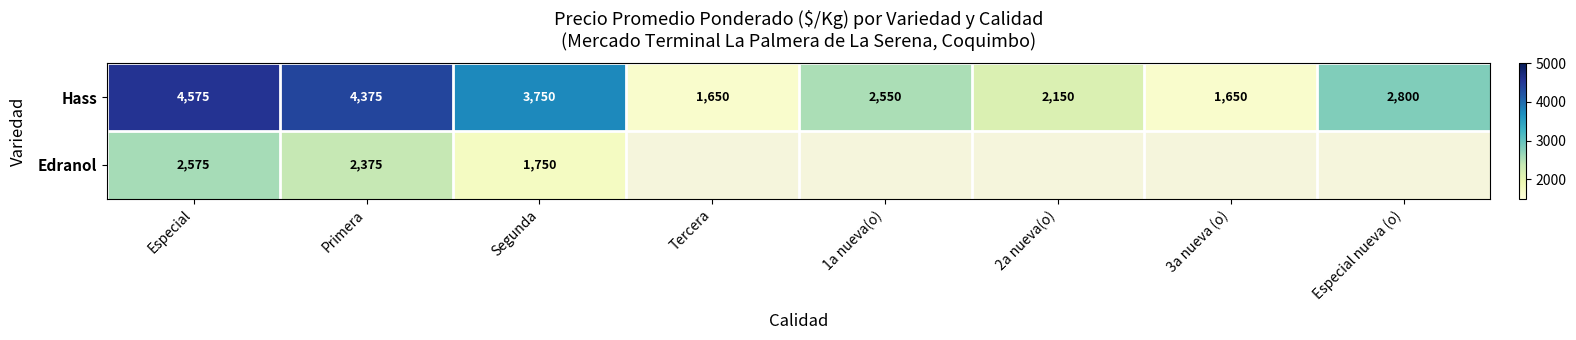

Where does the Hass series first go above 2800?

Especial